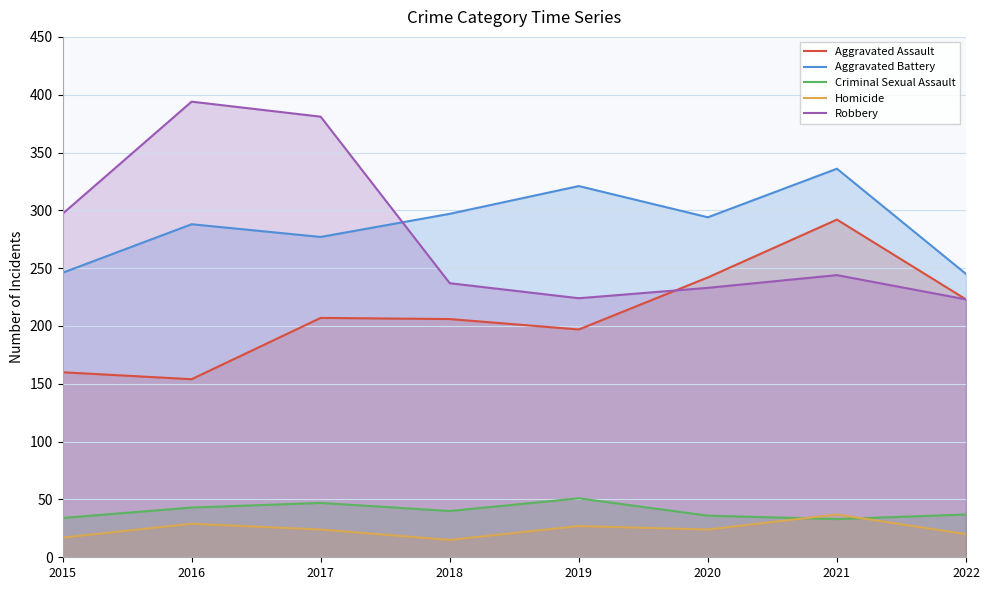

What is the smallest value displayed?

15